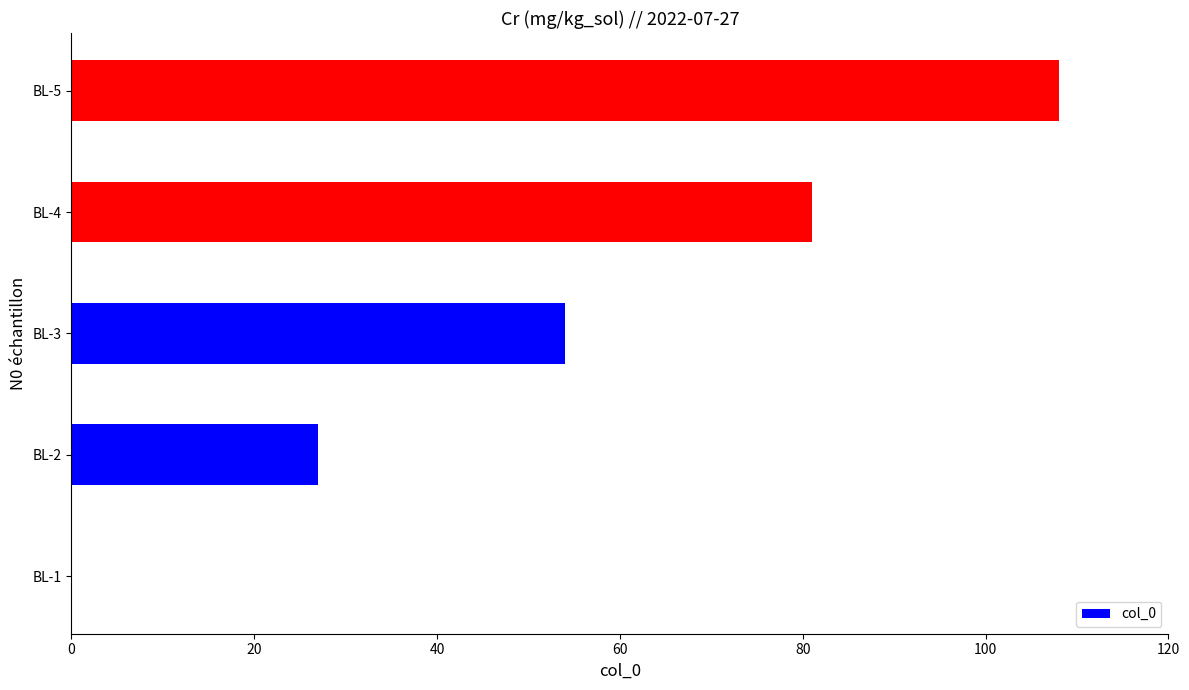

What is the sum of the values at BL-5 and BL-3?

162